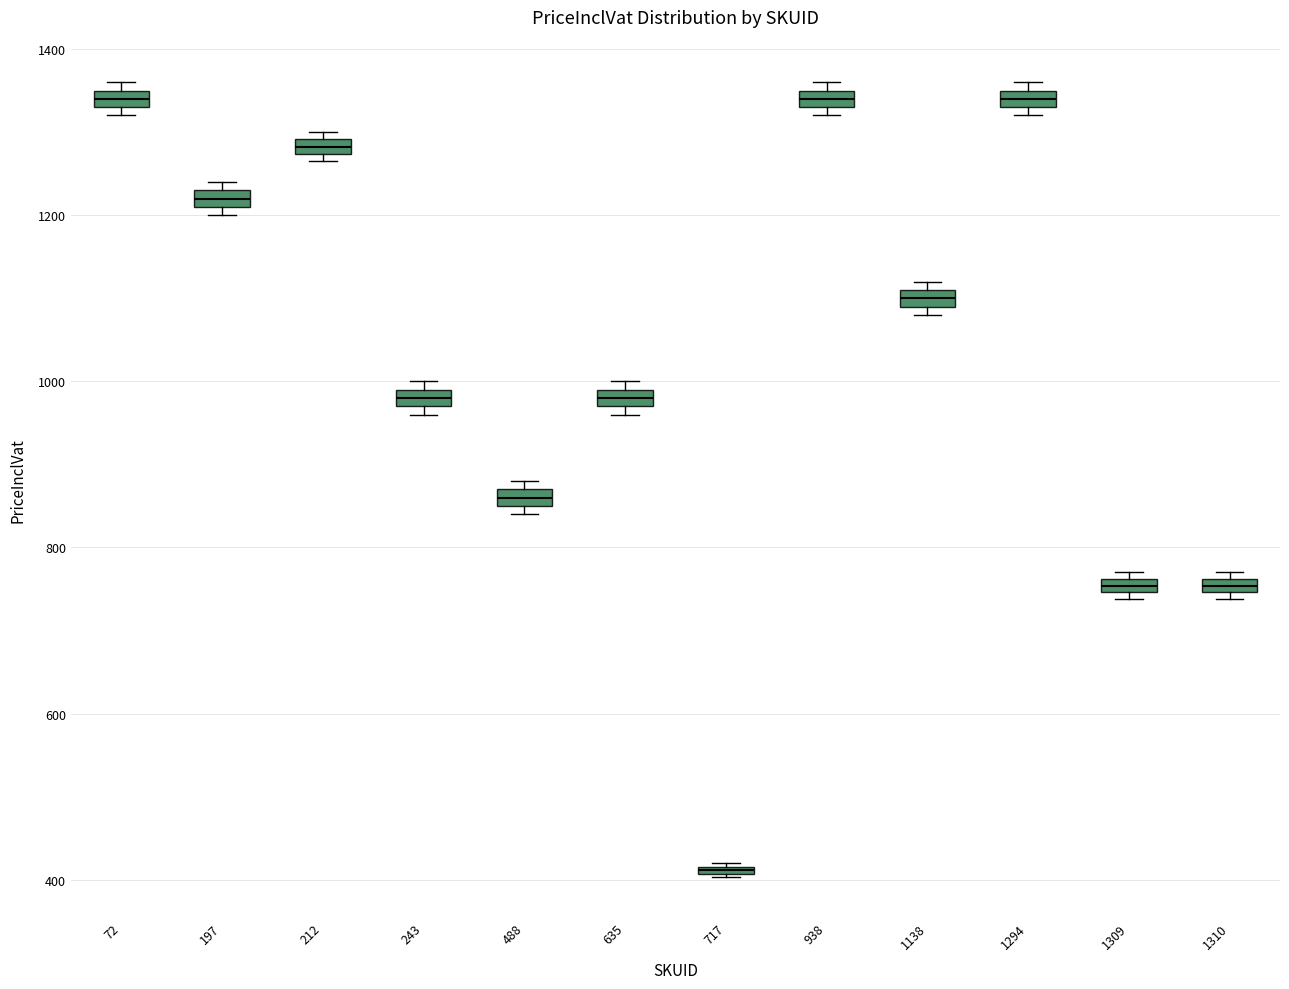

Where is the upper edge of the box at x = 938 on the y-axis? The values are not printed on the chart, so give them approximately, as read against the axis.

1360